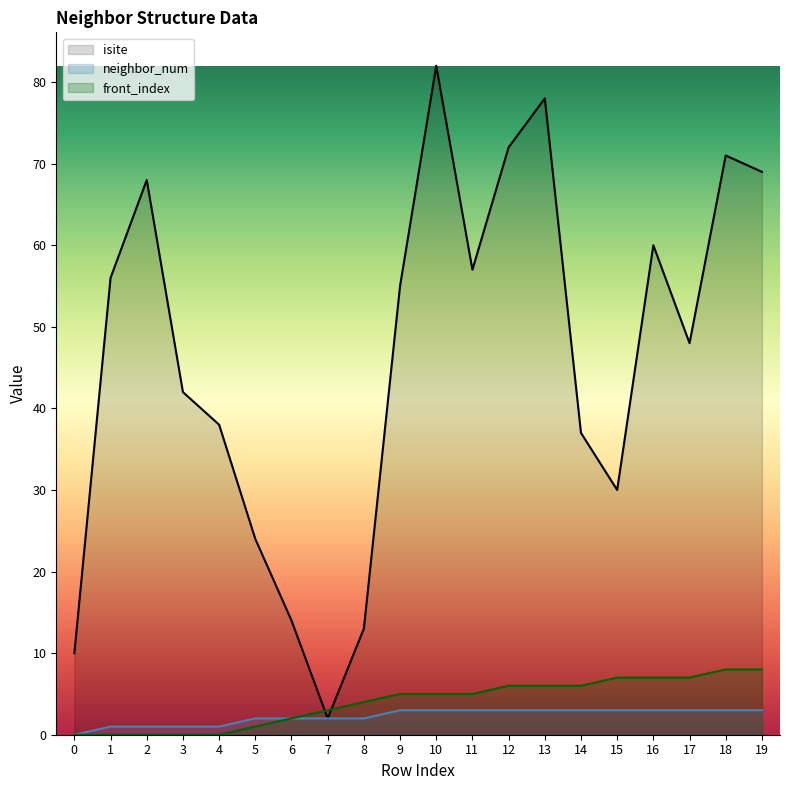

Which series changed the most between 8 and 11?

isite